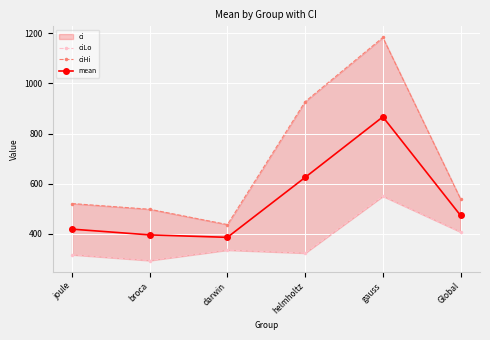

Rank the categories by mean value from highest to lowest.

gauss, helmholtz, Global, joule, broca, darwin